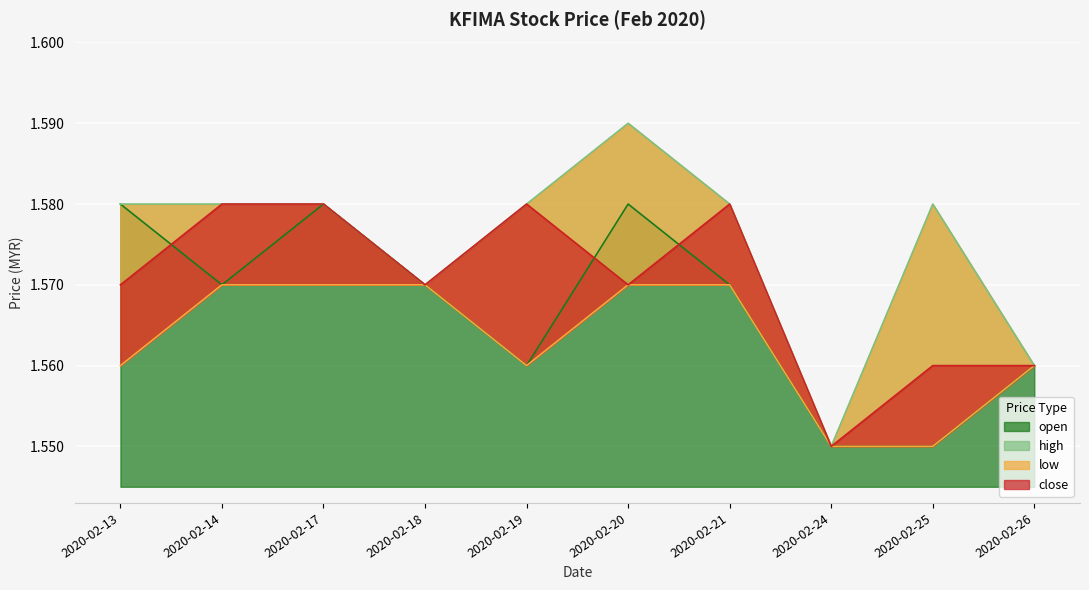

Reading right to left, what are all the values shown in this chart?

open: 1.6	1.6	1.6	1.6	1.6	1.6	1.6	1.6	1.6	1.6
high: 1.6	1.6	1.6	1.6	1.6	1.6	1.6	1.6	1.6	1.6
low: 1.6	1.6	1.6	1.6	1.6	1.6	1.6	1.6	1.6	1.6
close: 1.6	1.6	1.6	1.6	1.6	1.6	1.6	1.6	1.6	1.6